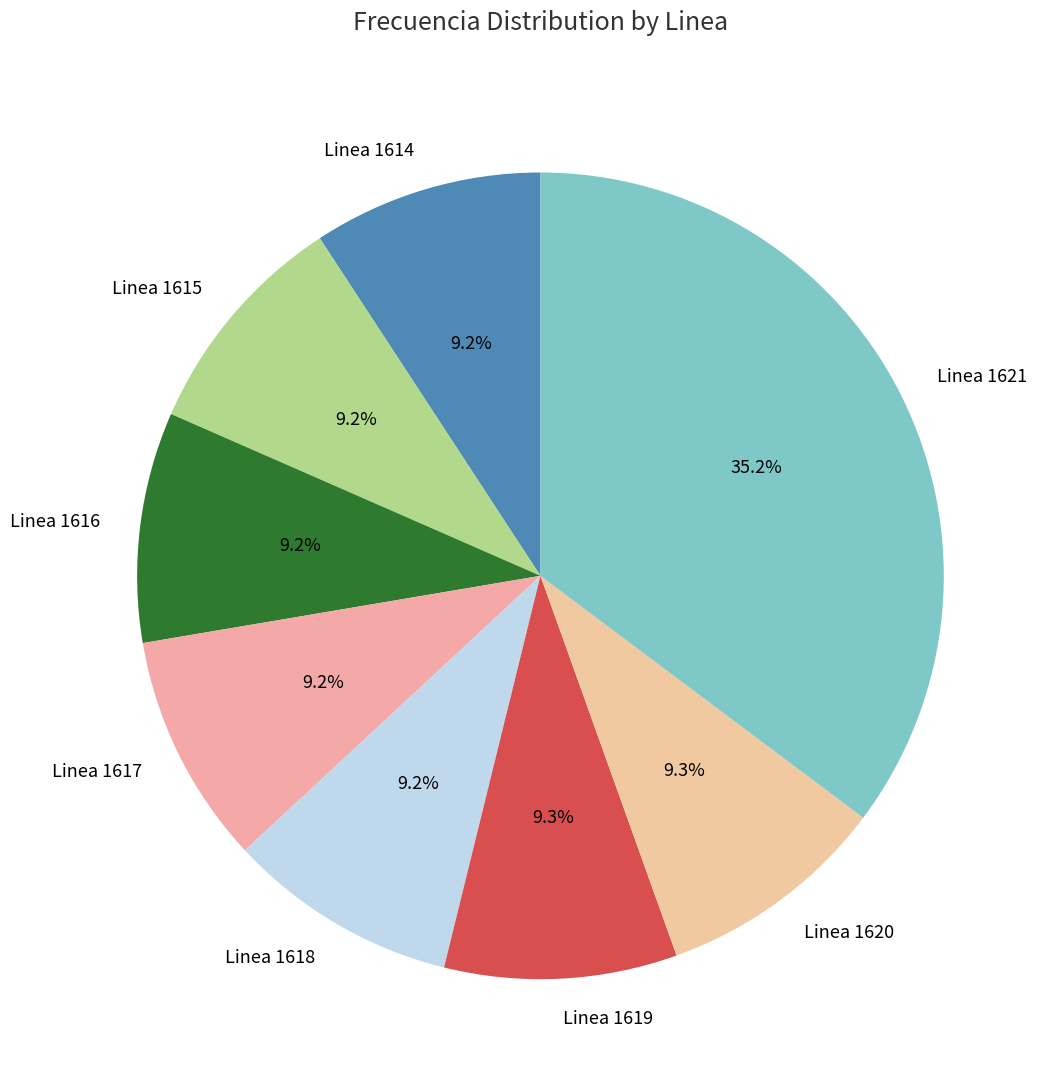

To the nearest percent, what is the combined percentage of Linea 1619 and Linea 1616?

19%